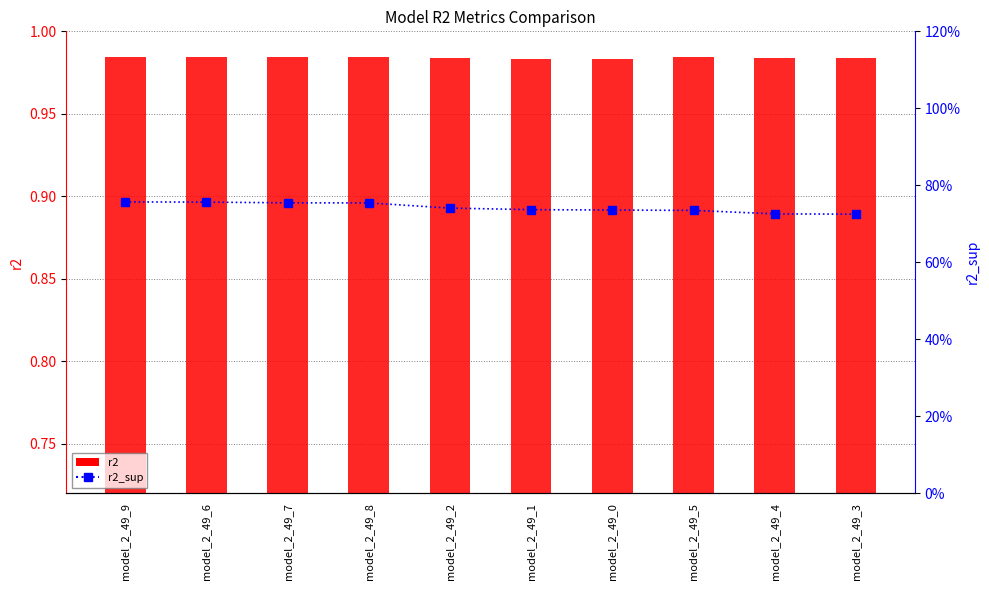

What position from the right is model_2_49_9?

10